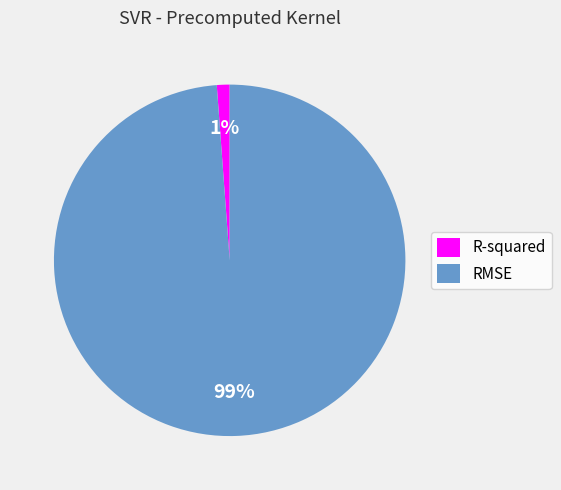

Does any single category account for the majority?

Yes